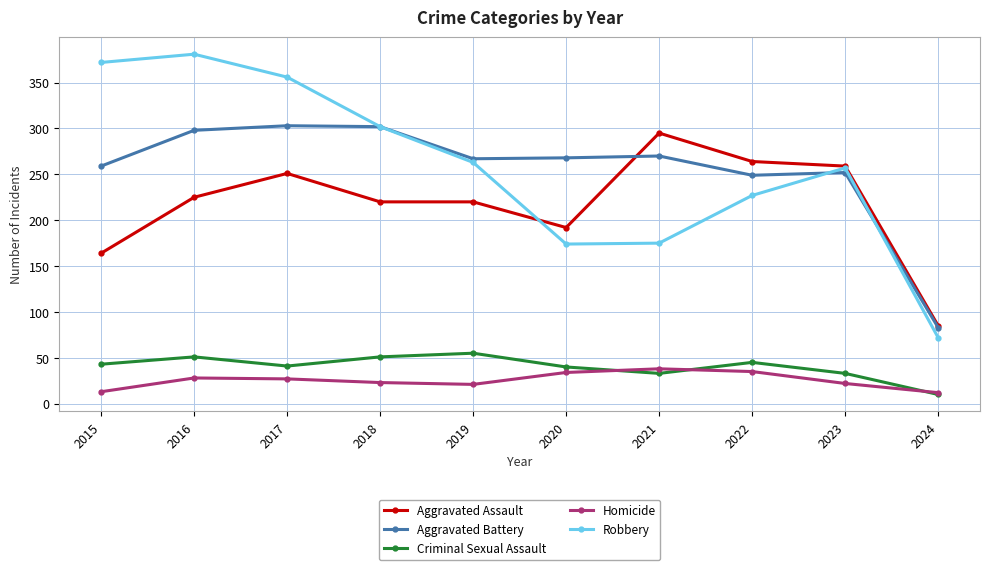

The value of Robbery at 2018 is 302. True or false?

True